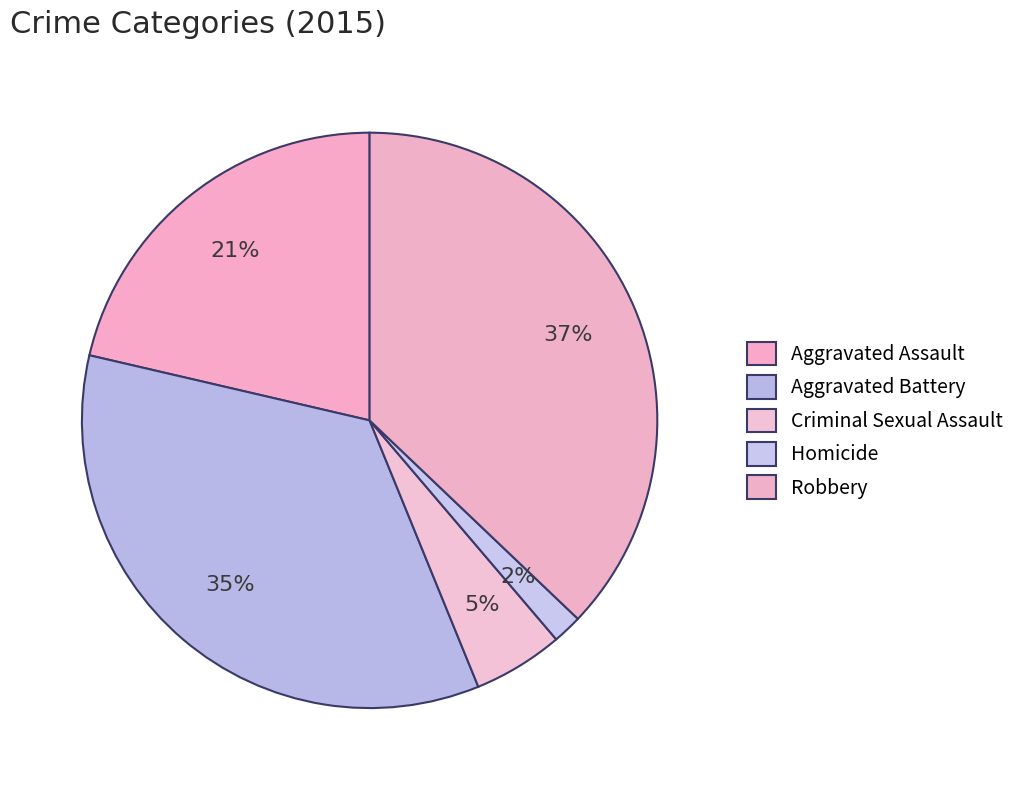

The Aggravated Battery slice represents 35% of the pie. True or false?

True